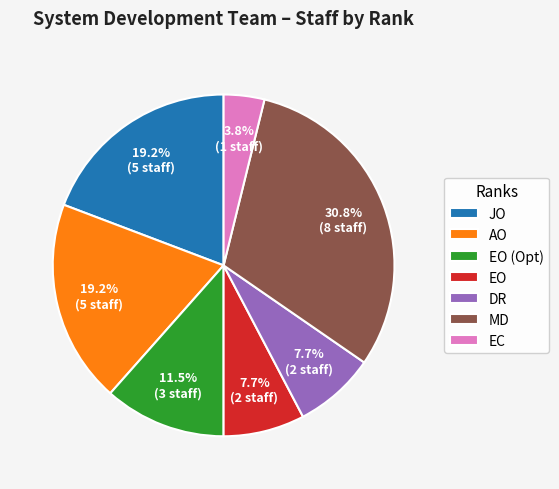

To the nearest percent, what is the average slice percentage?

14%